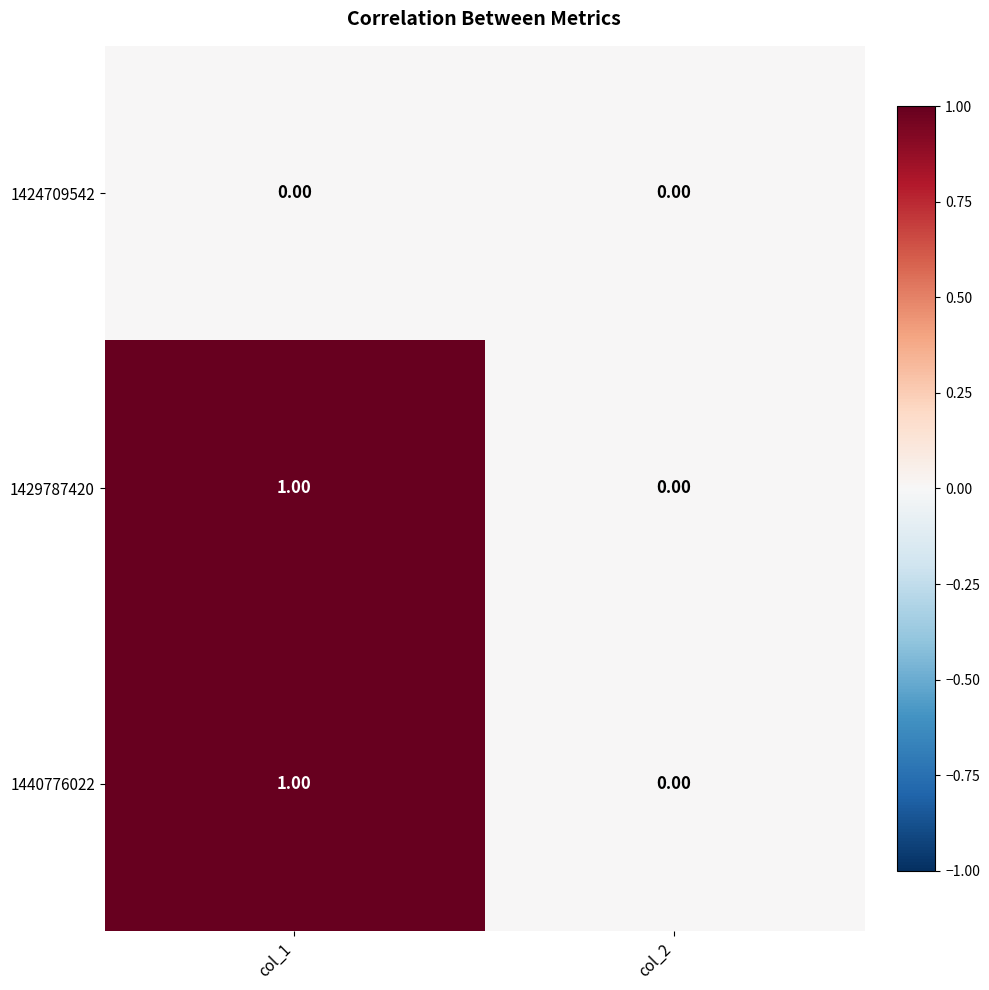

List the labels in order of 1440776022 value, largest first.

col_1, col_2